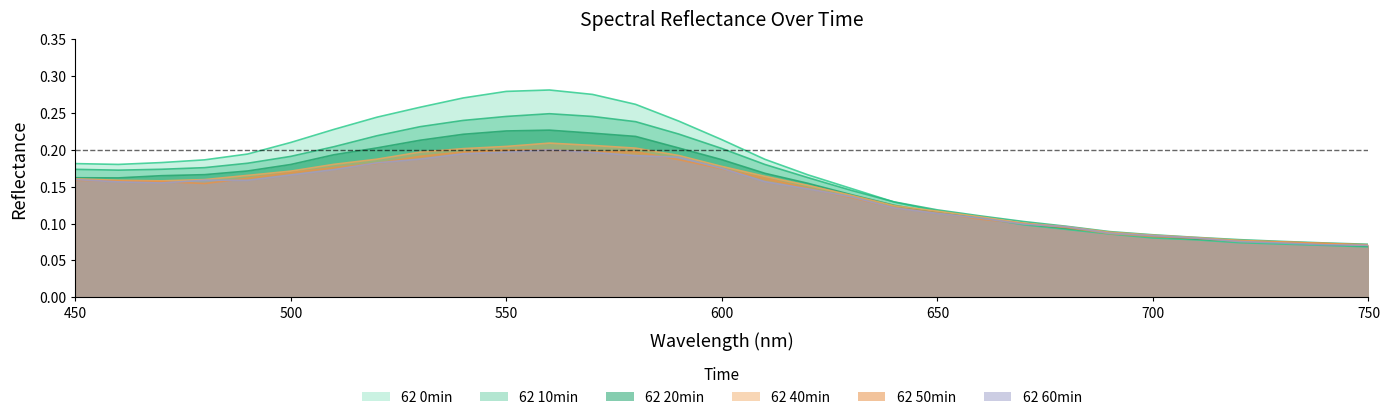

Which category has the highest value in the 62 10min series?

560